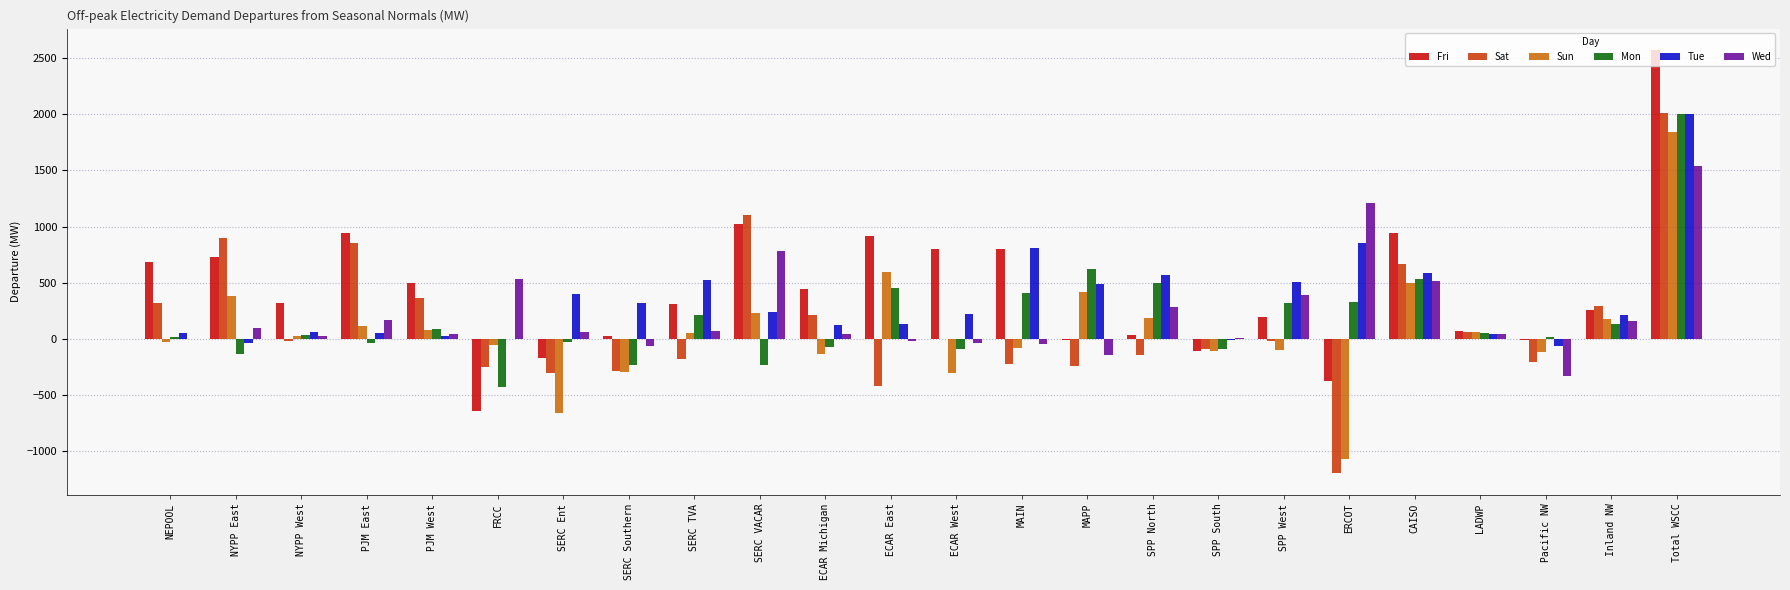

How many series are shown in this chart?

6